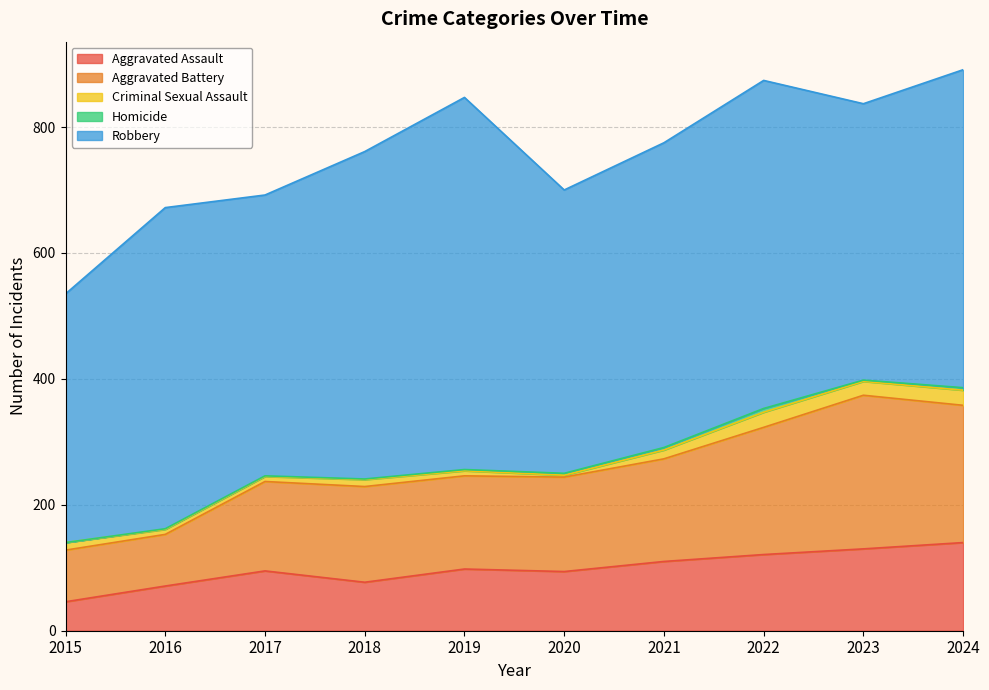

True or false: Criminal Sexual Assault and Homicide intersect in this chart.

False